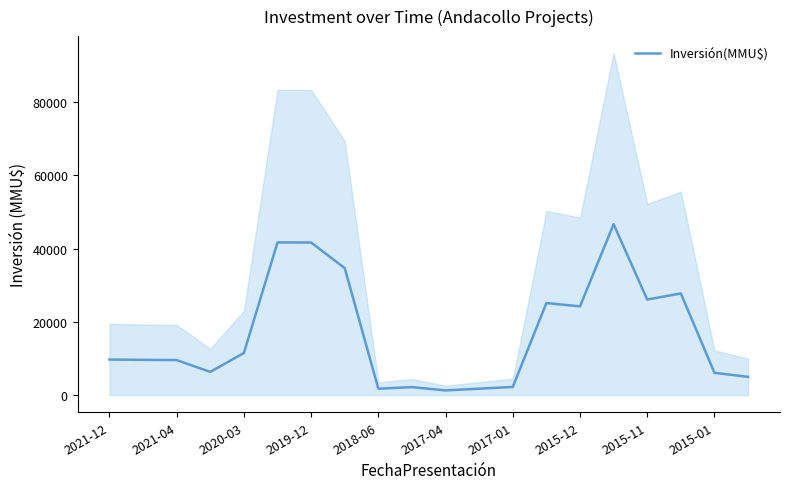

What is the difference between the maximum and minimum values?

45366.7